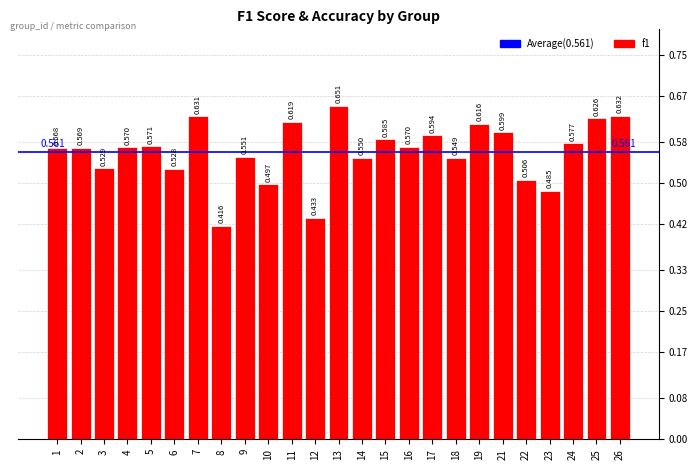

How many bars are there in total?

25